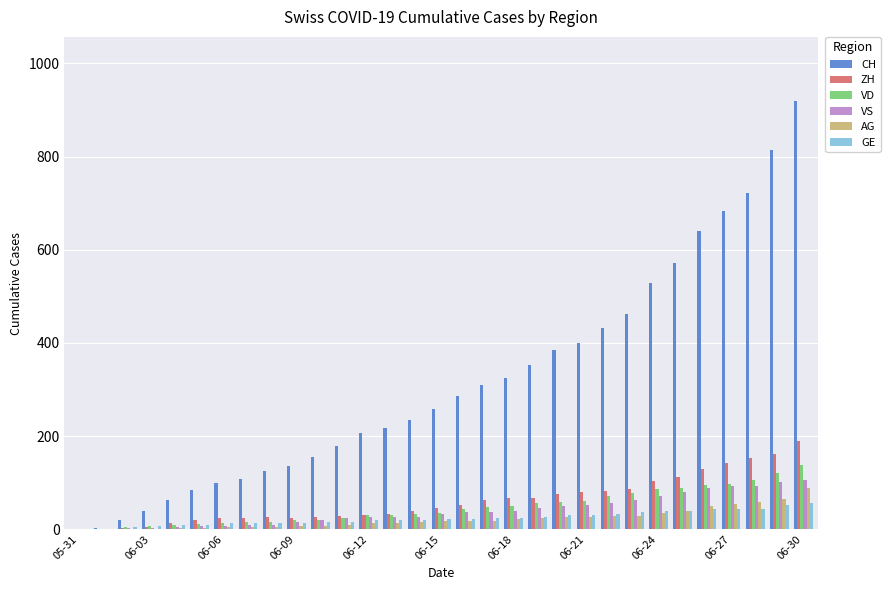

How many series are shown in this chart?

6